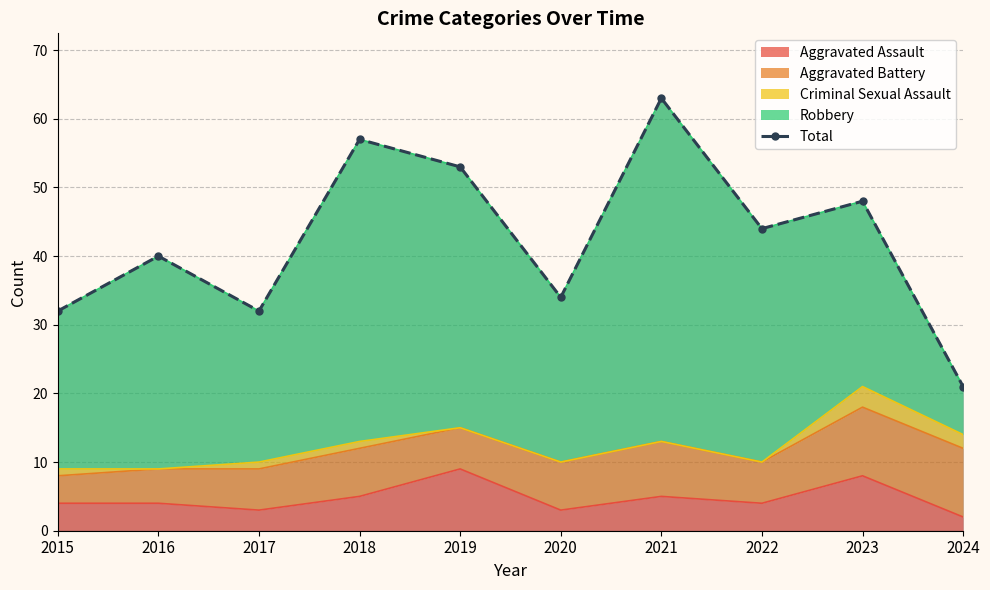

Which category has the lowest value across all series?

2024